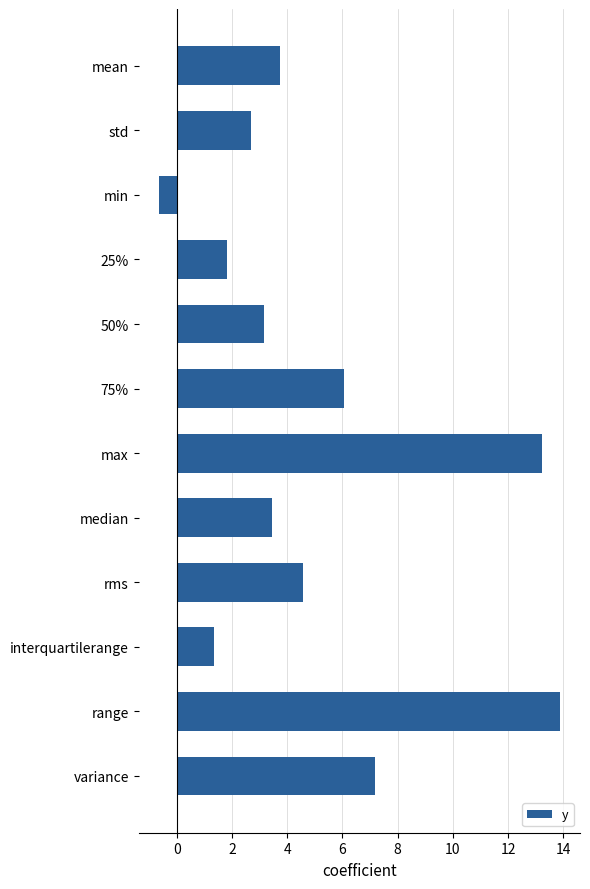

How many data points are less than 3?

4